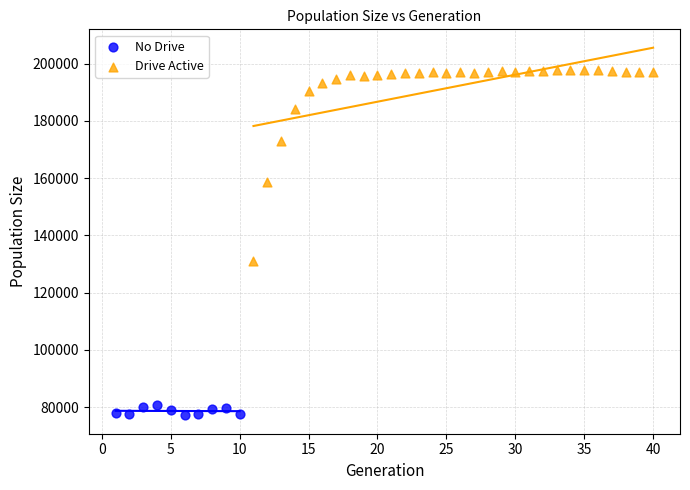

Which series reaches the minimum Y coordinate?

No Drive